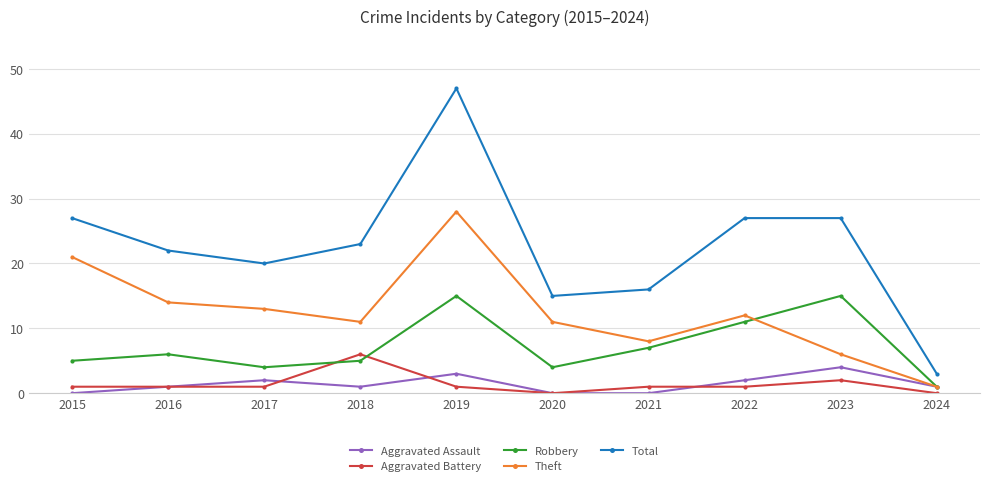

What is the spread (max minus min) of values at 2016?

21